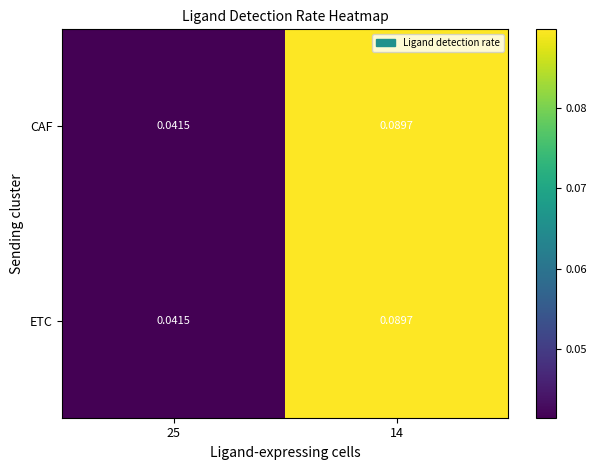

At which category does the chart reach its peak across all series?

14